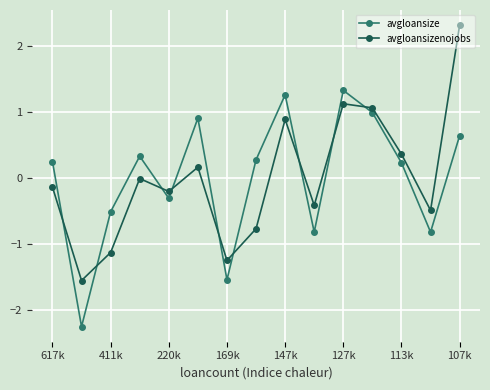

What is the highest value of the avgloansize series?

1.3